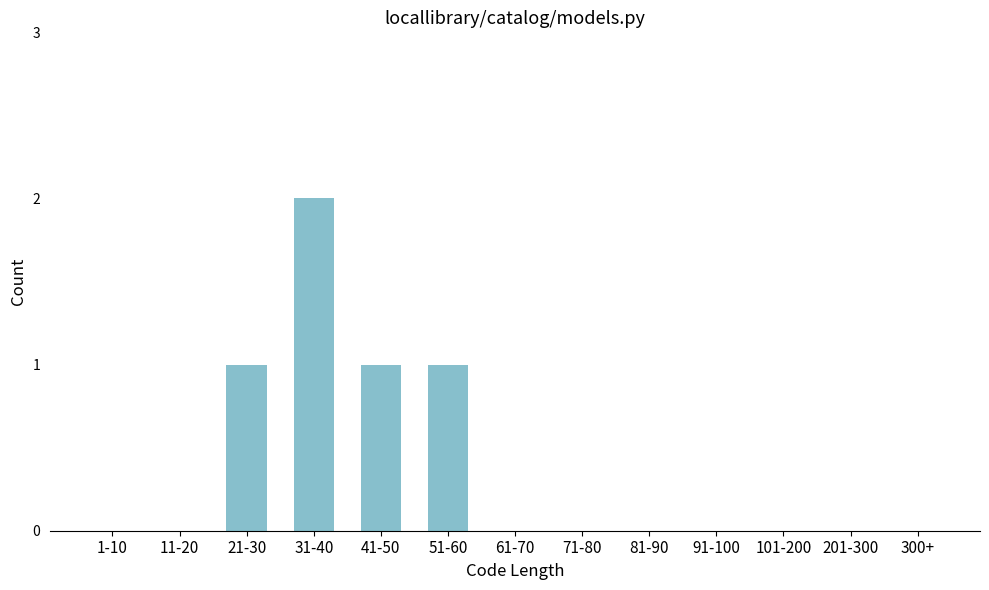

Reading right to left, what are all the values shown in this chart?

300+=0	201-300=0	101-200=0	91-100=0	81-90=0	71-80=0	61-70=0	51-60=1	41-50=1	31-40=2	21-30=1	11-20=0	1-10=0